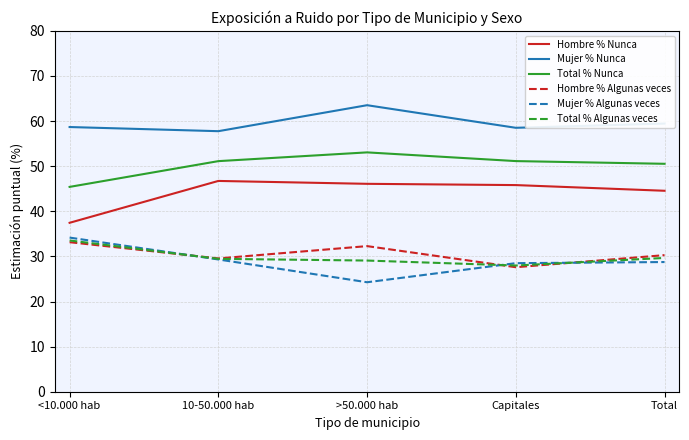

What is the spread (max minus min) of values at Total?

30.7